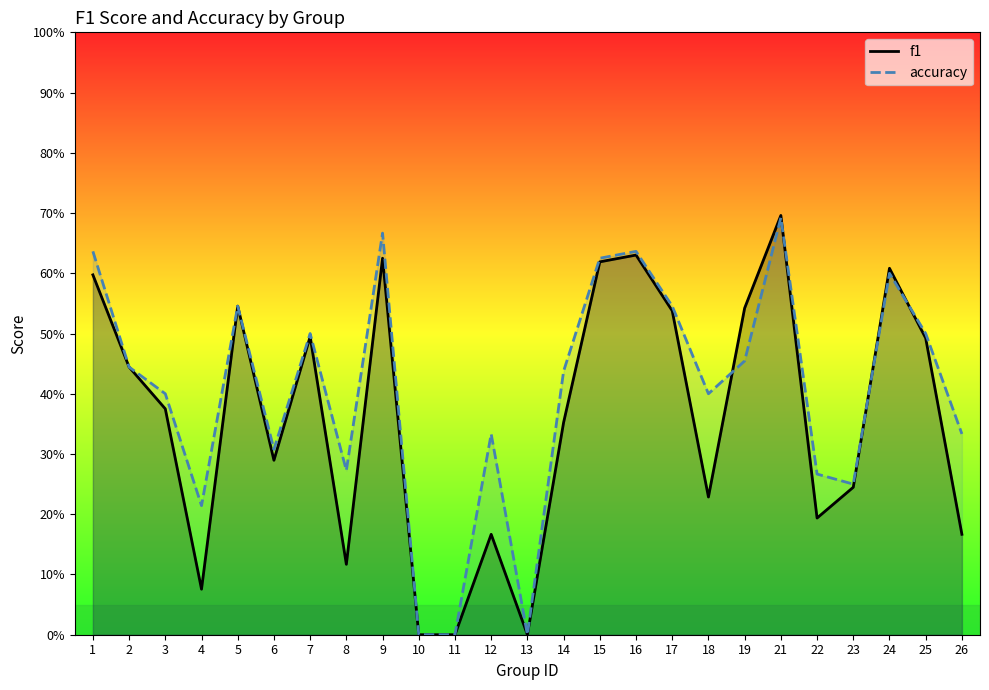

Count the number of categories in the chart.

25